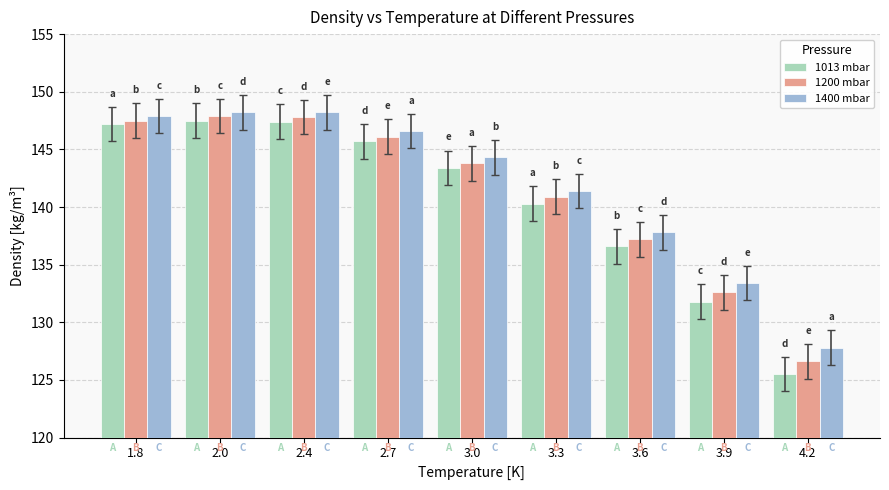

What is the lowest value of the 1013 mbar series?

125.5